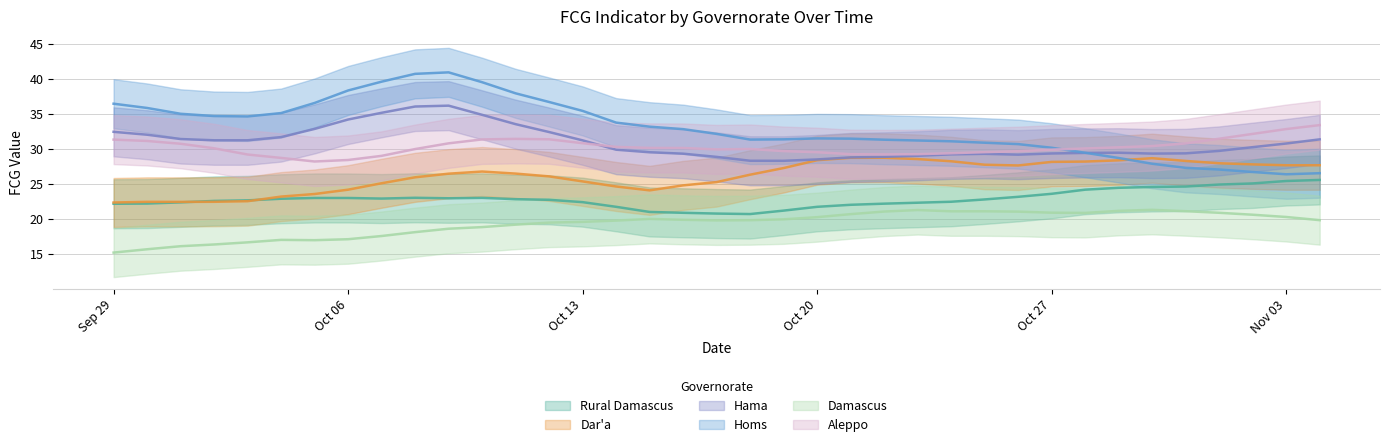

Count the number of data series in this chart.

6